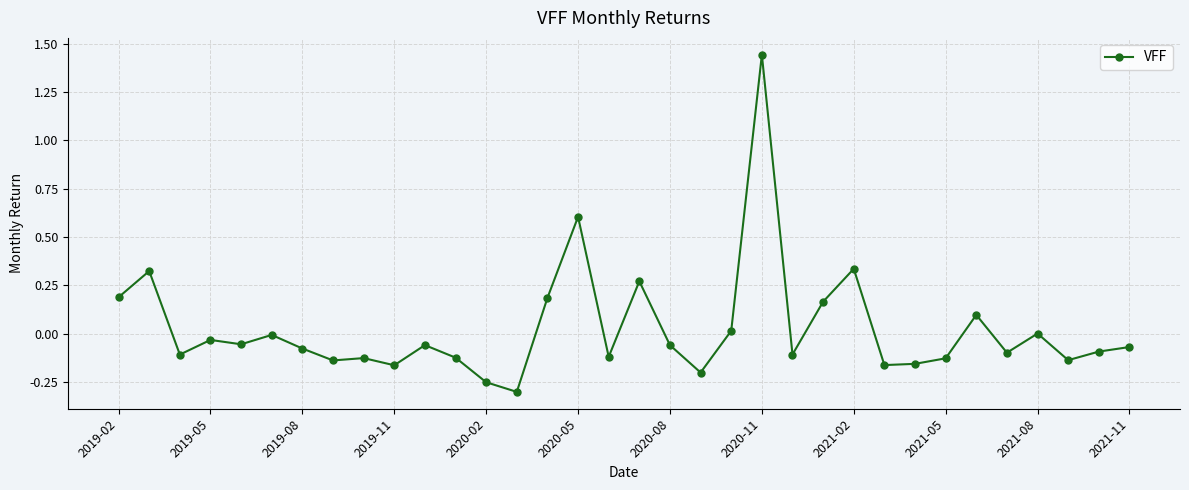

What is the sum of all values?

0.9